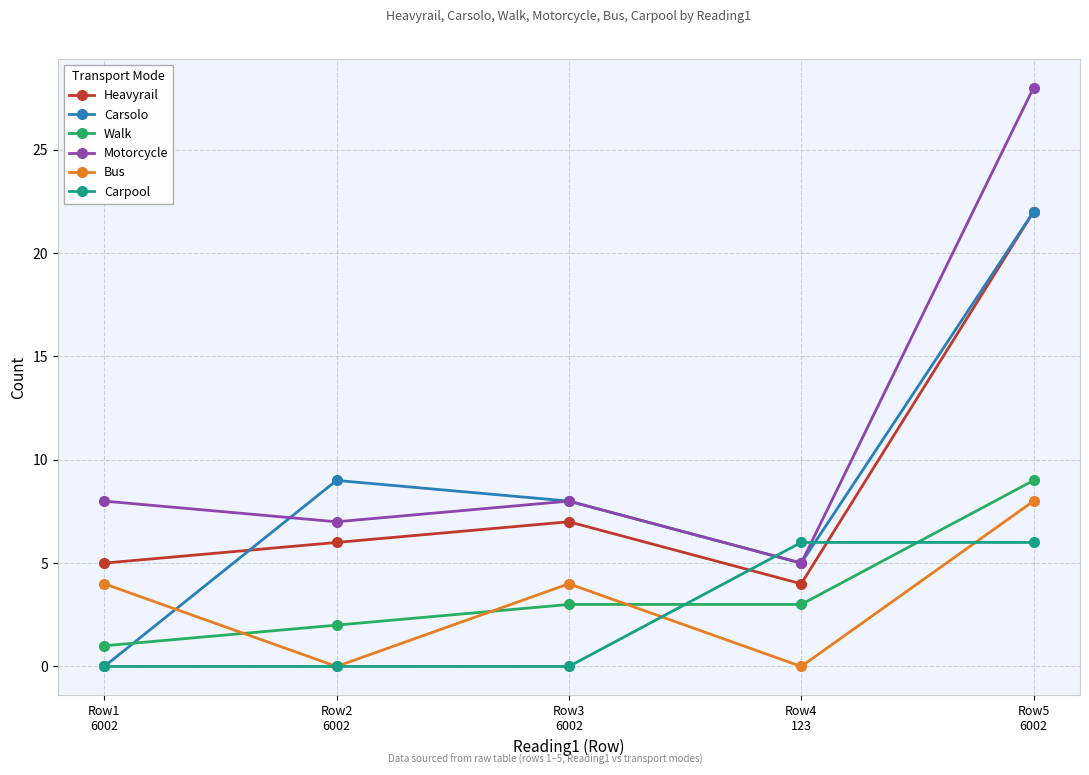

What is the maximum value for Heavyrail?

22